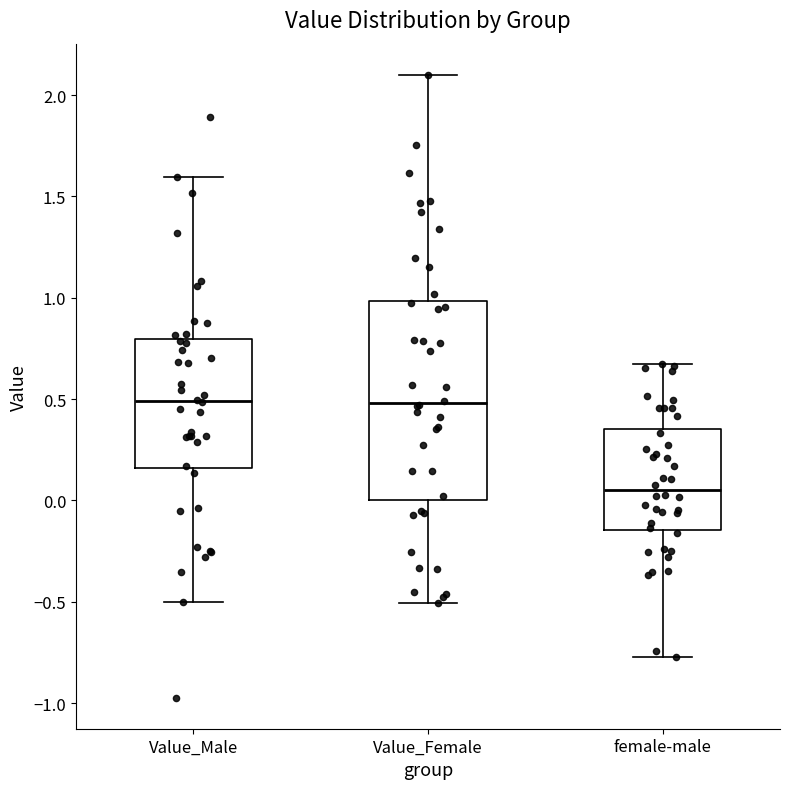

Reading left to right, read every box against the y-axis: the position of its median line, the range the box covers, and the ends of its whiskers. The values are not printed on the chart, so give them approximately, as read against the axis.

Value_Male: median 0.50, box 0.15 to 0.80, whiskers -0.50 to 1.60
Value_Female: median 0.50, box 0.00 to 1.00, whiskers -0.50 to 2.10
female-male: median 0.05, box -0.15 to 0.35, whiskers -0.75 to 0.65